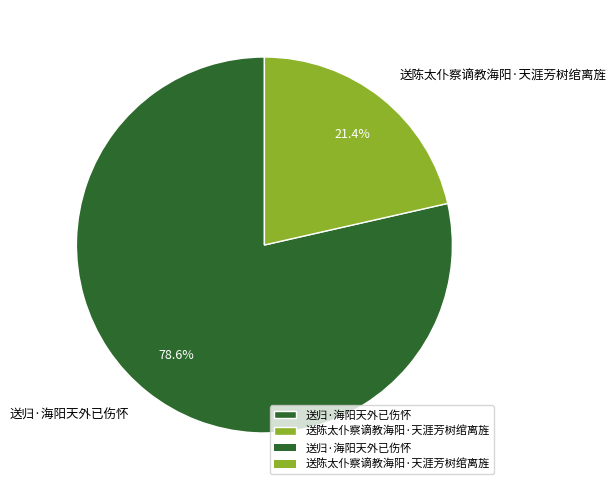

What is the ratio of the value at 送陈太仆察谪教海阳·天涯芳树绾离旌 to the value at 送归·海阳天外已伤怀?

0.3